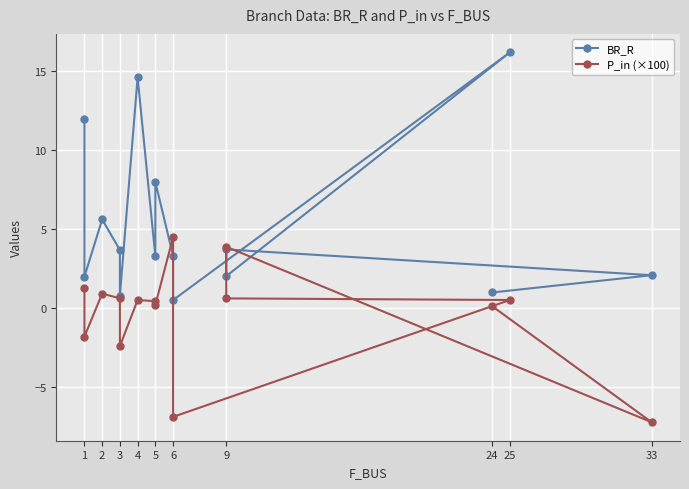

Rank the series by their average value, from highest to lowest.

BR_R, P_in (×100)